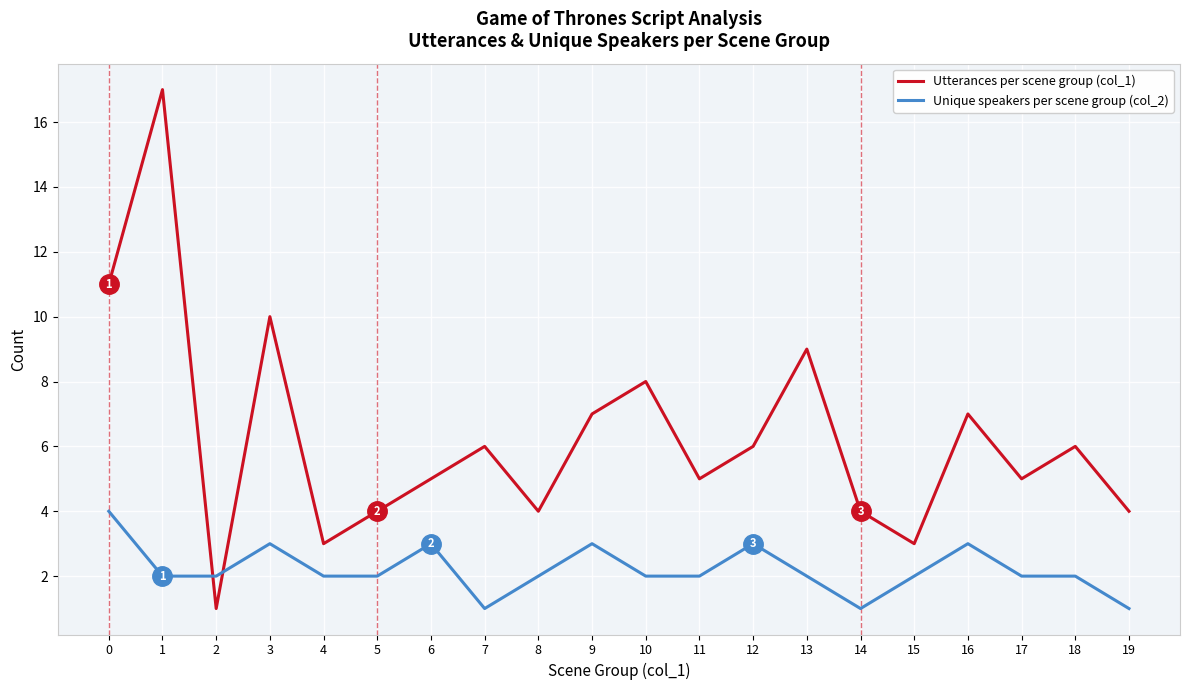

Reading right to left, transcribe all the data shown in this chart.

Utterances per scene group (col_1): 19=4	18=6	17=5	16=7	15=3	14=4	13=9	12=6	11=5	10=8	9=7	8=4	7=6	6=5	5=4	4=3	3=10	2=1	1=17	0=11
Unique speakers per scene group (col_2): 19=1	18=2	17=2	16=3	15=2	14=1	13=2	12=3	11=2	10=2	9=3	8=2	7=1	6=3	5=2	4=2	3=3	2=2	1=2	0=4